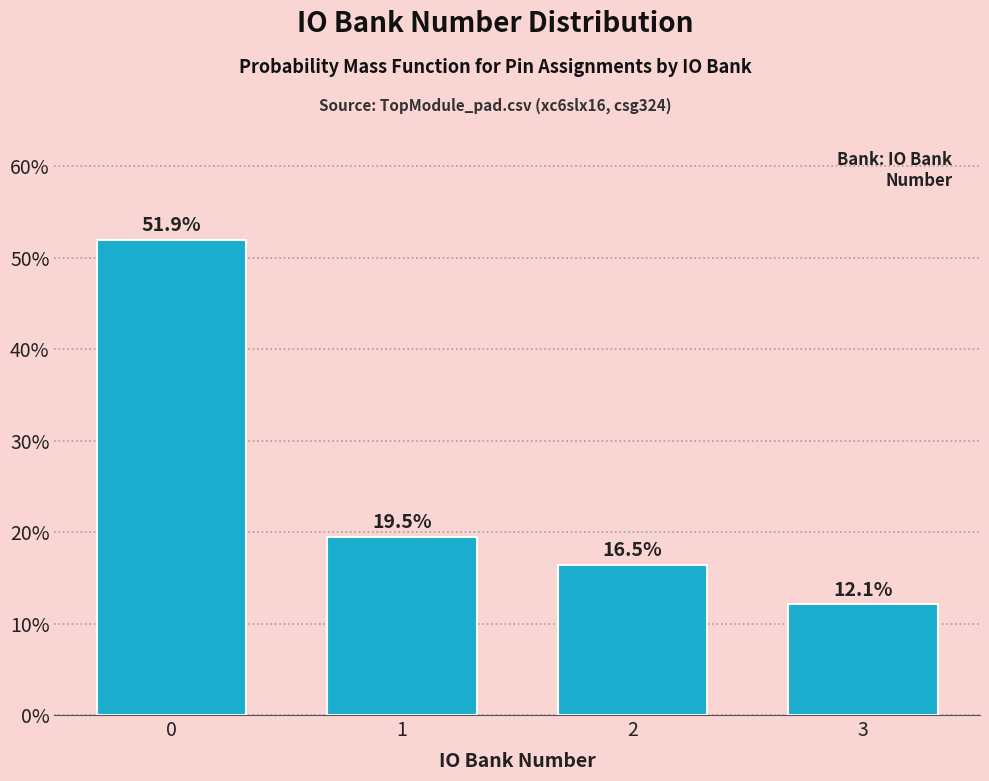

Reading right to left, list all the values displayed in this chart.

12.1	16.5	19.5	51.9